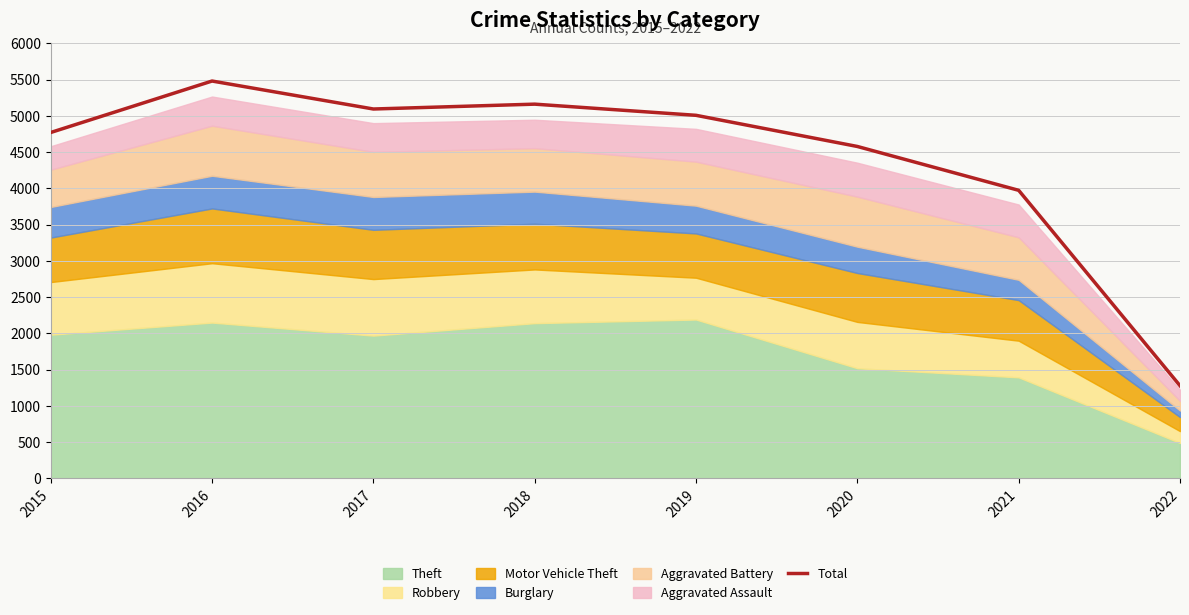

Rank the categories by value from highest to lowest.

2016, 2018, 2017, 2019, 2015, 2020, 2021, 2022